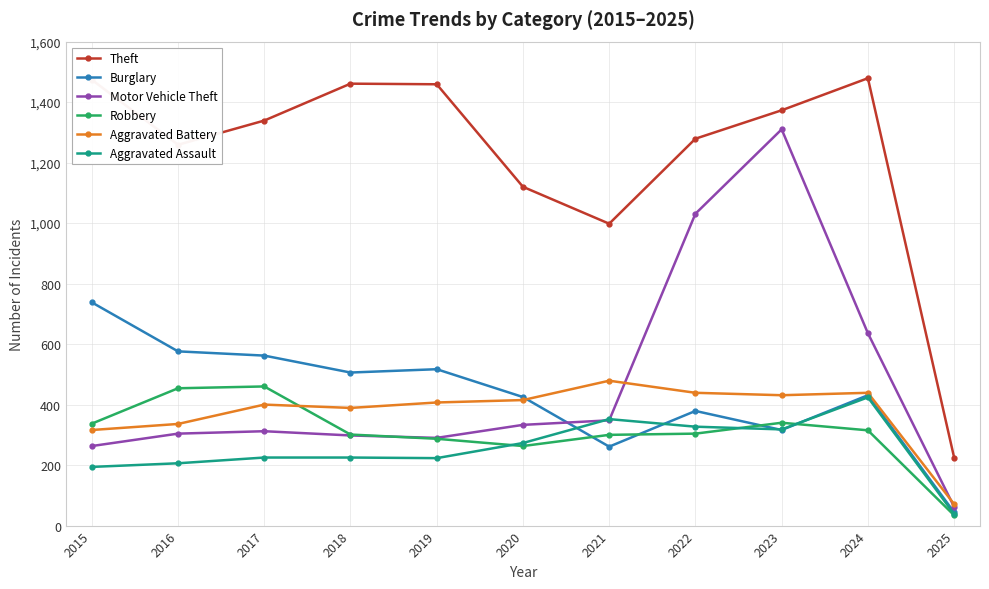

At which label does Aggravated Assault reach its minimum?

2025